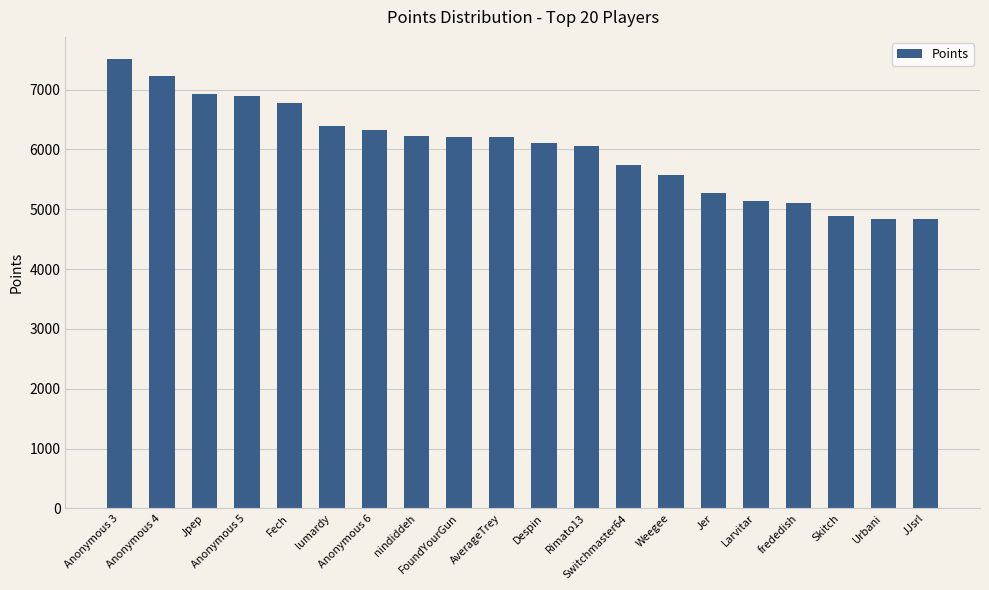

What is the greatest value displayed?

7505